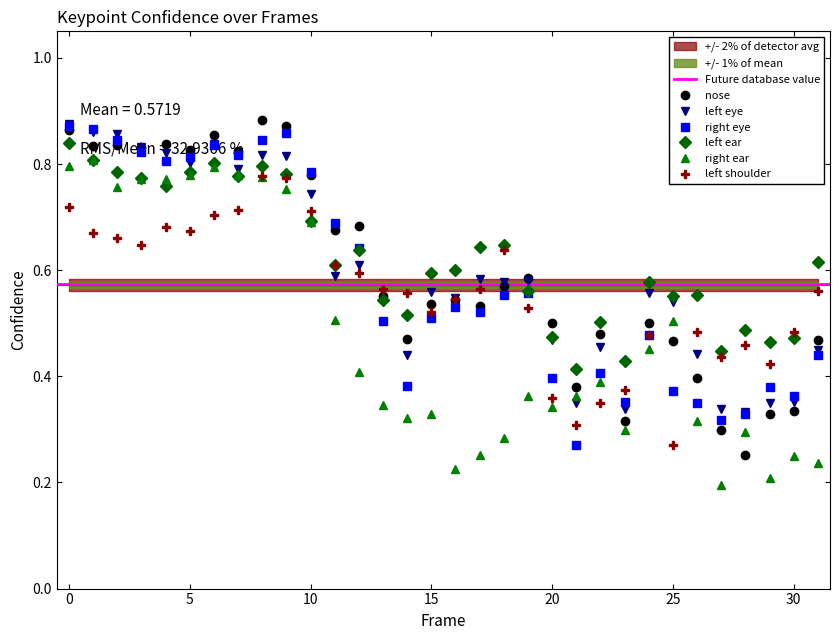

Rank the series at 3 from highest to lowest value.

a_nose_confidence, a_left_eye_confidence, a_right_eye_confidence, a_left_ear_confidence, a_right_ear_confidence, a_left_shoulder_confidence